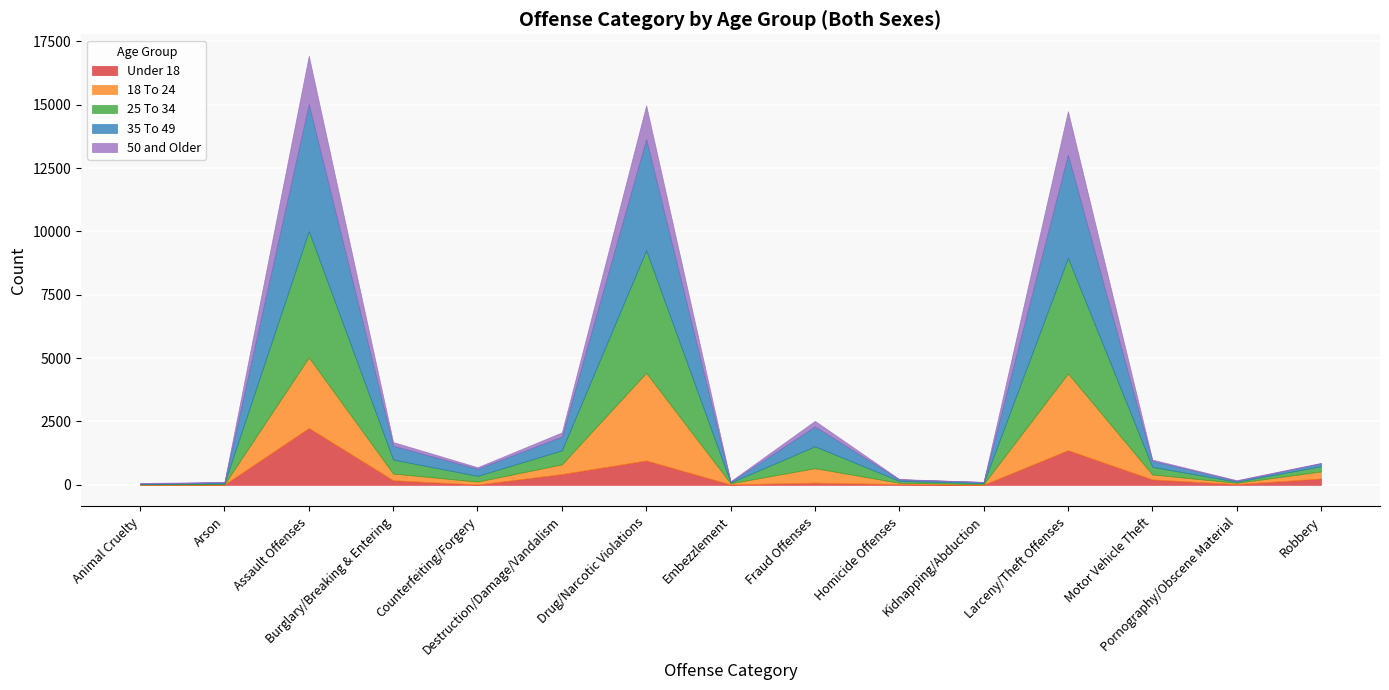

True or false: 18 To 24 and Under 18 intersect in this chart.

True